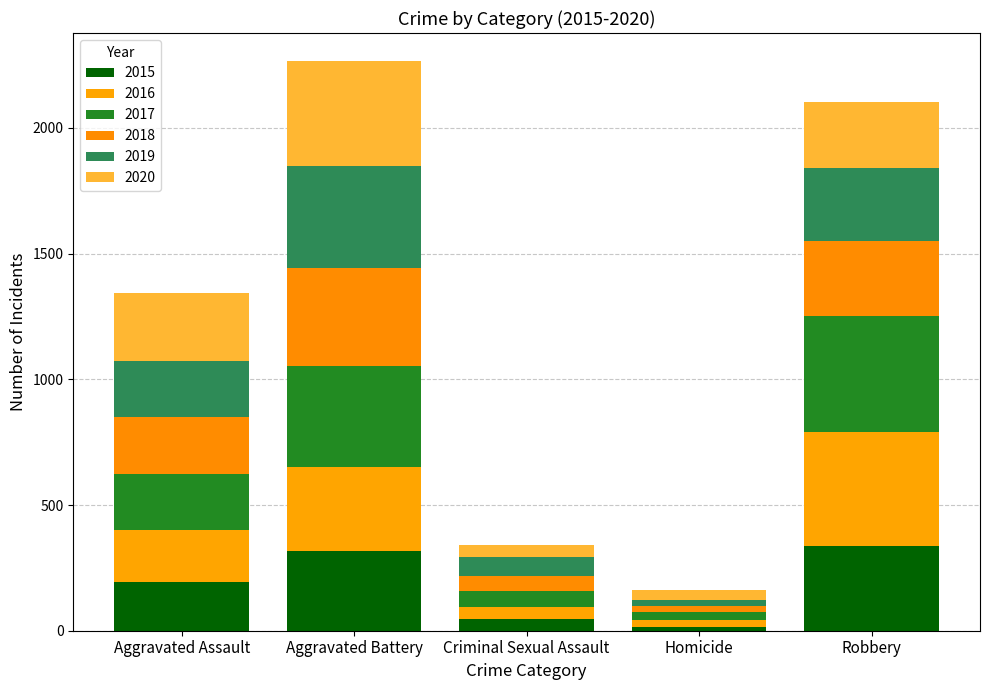

Which has a higher value, Homicide or Robbery?

Robbery